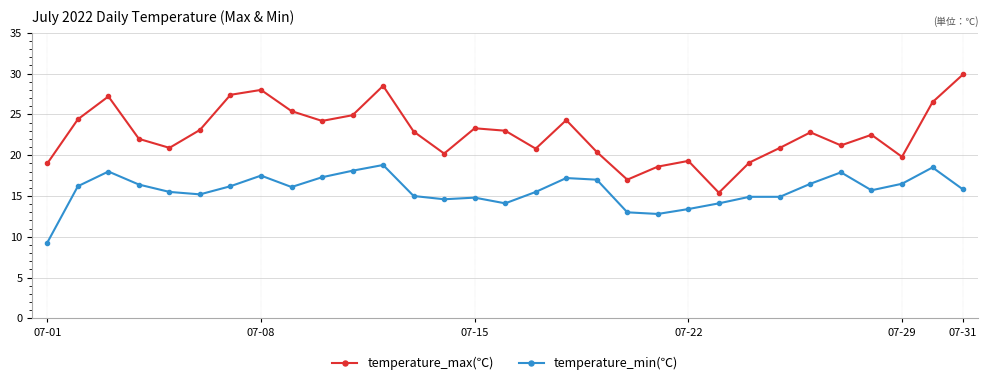

True or false: temperature_min(℃) and temperature_max(℃) intersect in this chart.

False